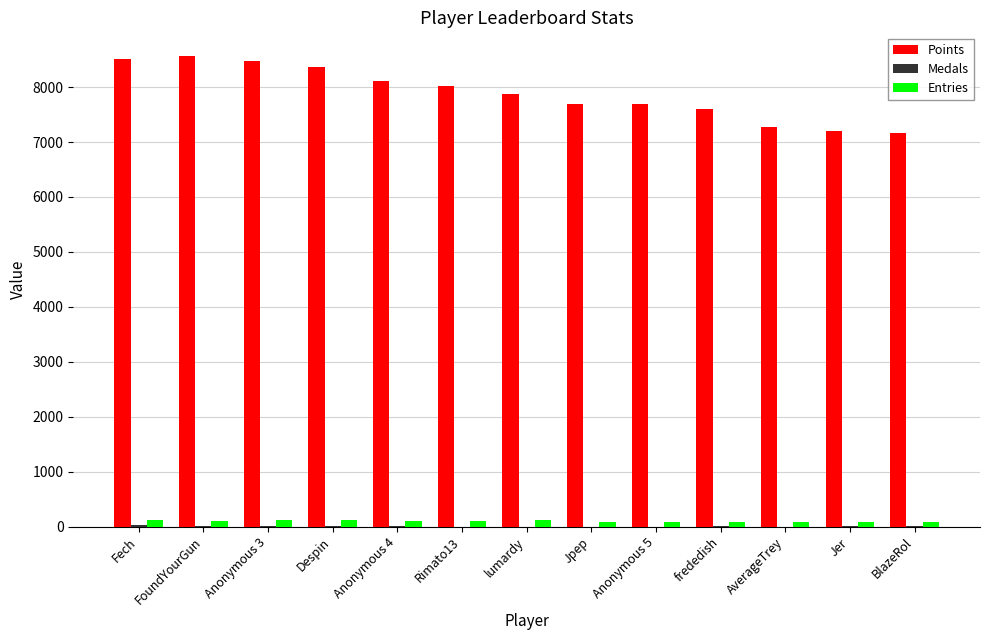

The value of Points at Anonymous 5 is 10315. True or false?

False